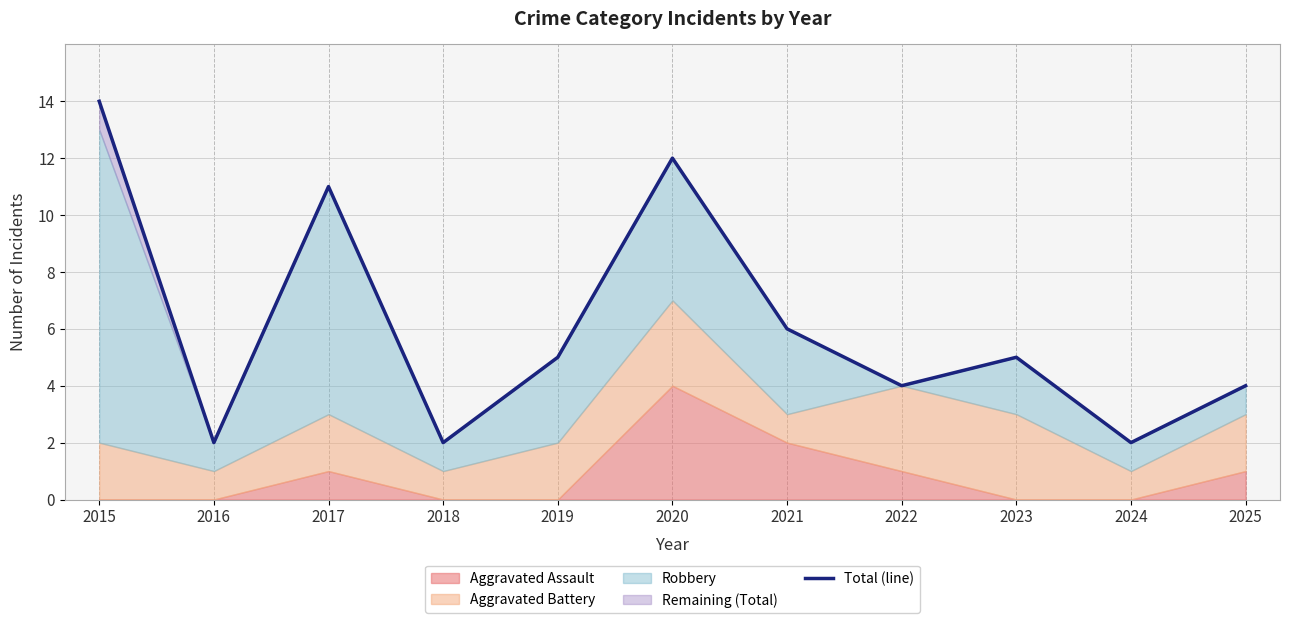

Rank the categories by value from lowest to highest.

2016, 2018, 2024, 2022, 2025, 2019, 2023, 2021, 2017, 2020, 2015